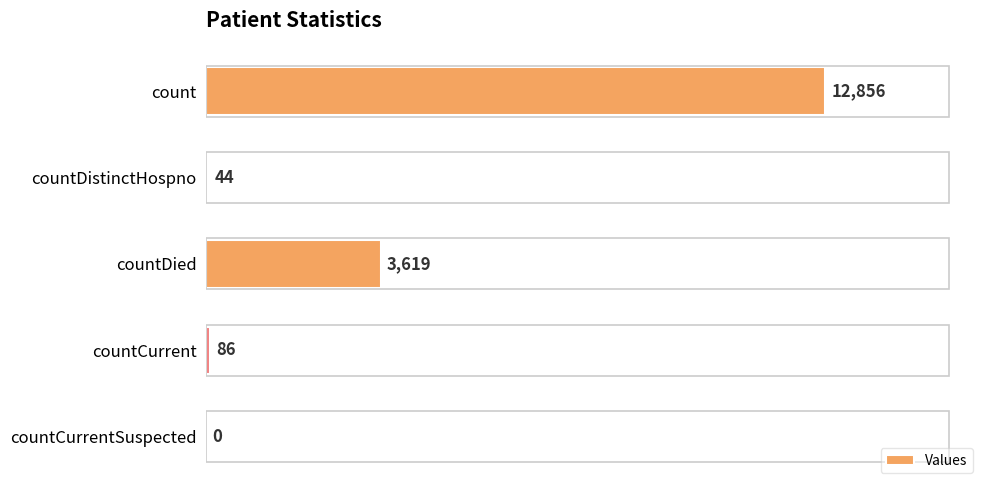

Reading top to bottom, extract all data points from this chart.

count=12856	countDistinctHospno=44	countDied=3619	countCurrent=86	countCurrentSuspected=0